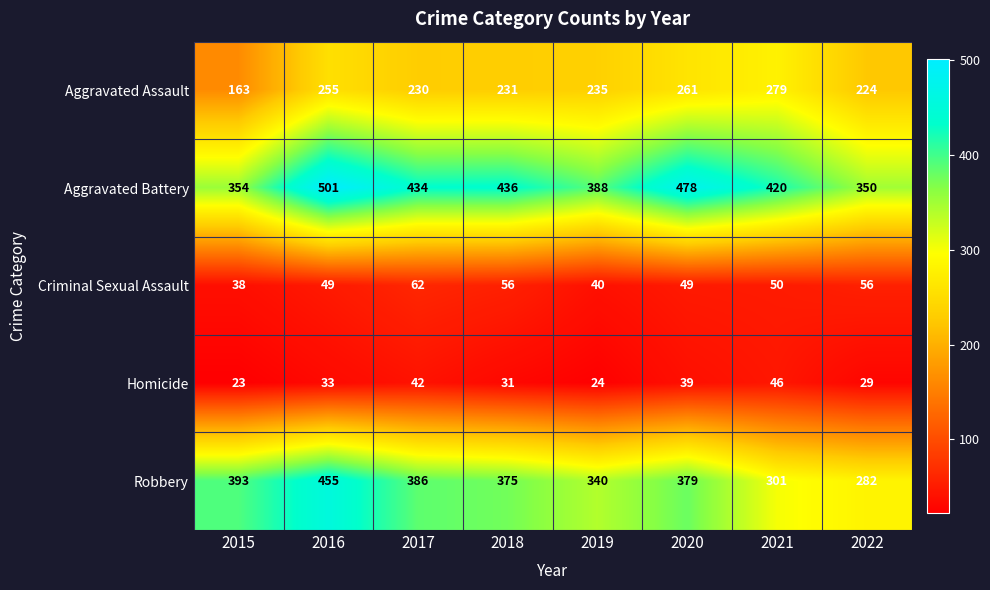

What is the smallest value displayed?

23